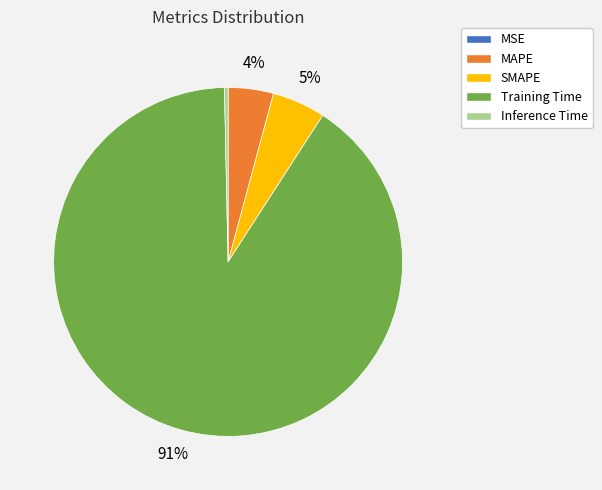

To the nearest percent, what is the average slice percentage?

20%